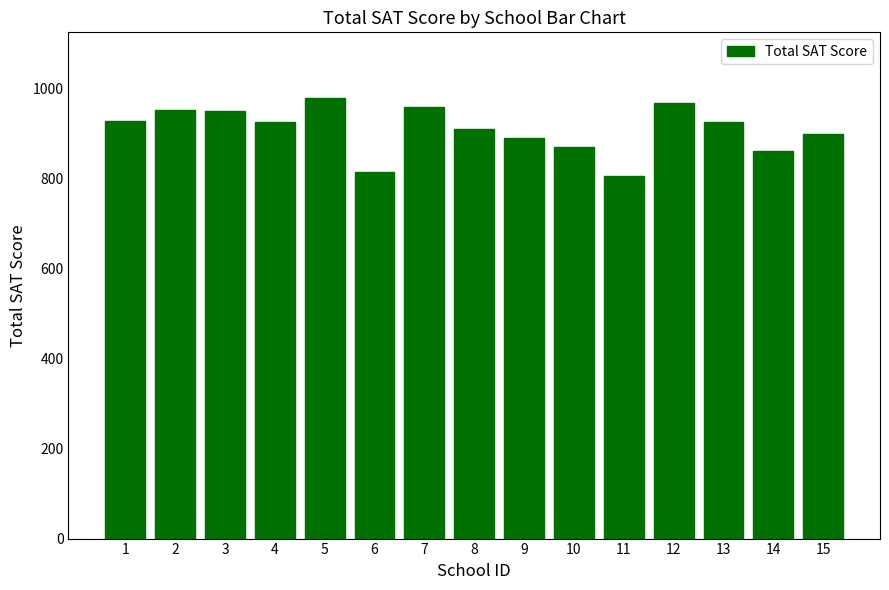

What is the ratio of the value at 4 to the value at 2?

1.0